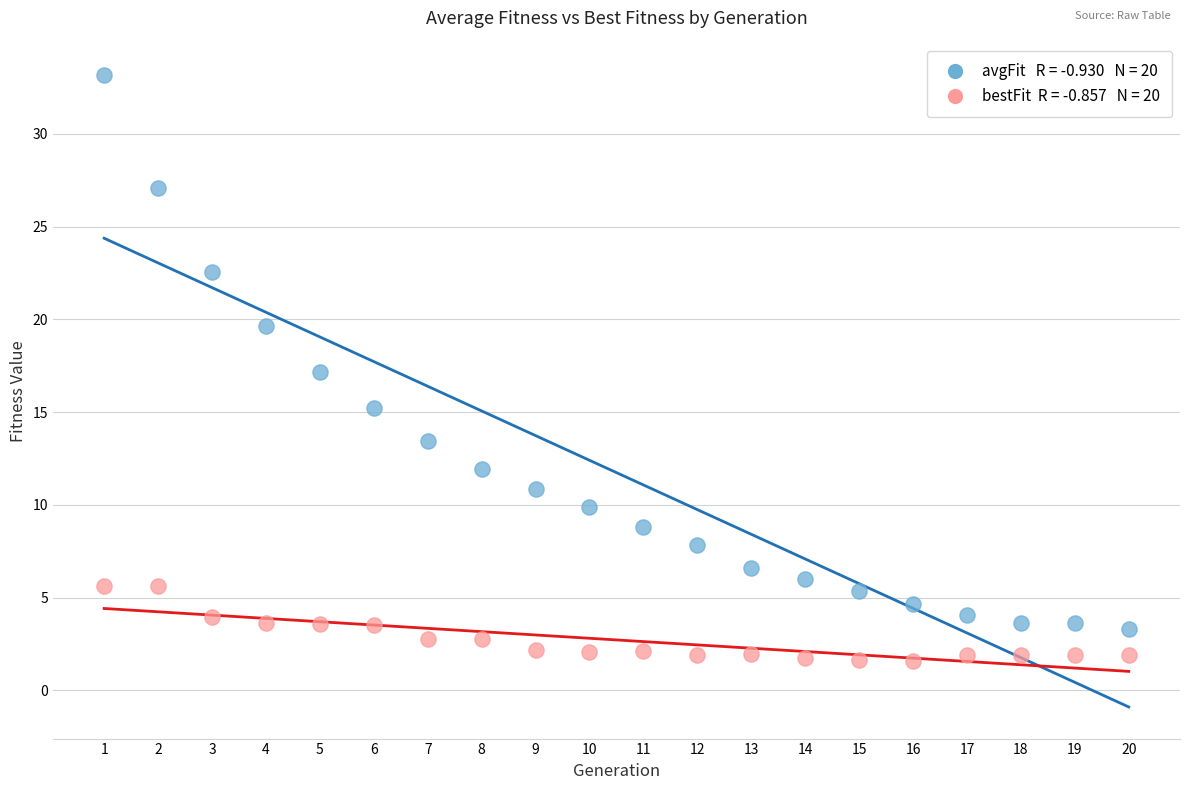

Across all data points, what is the range of X values (max minus min)?

19.0